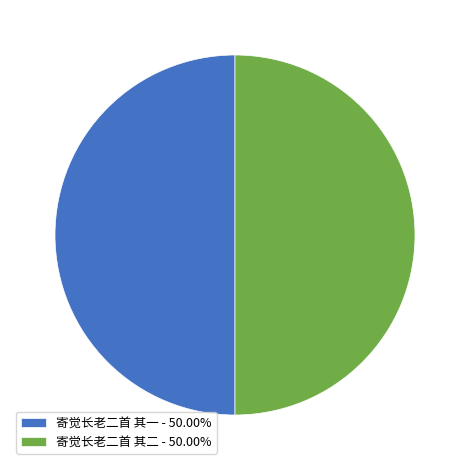

Do 寄觉长老二首 其二 - 50.00% and 寄觉长老二首 其一 - 50.00% together represent more than half of the pie?

Yes